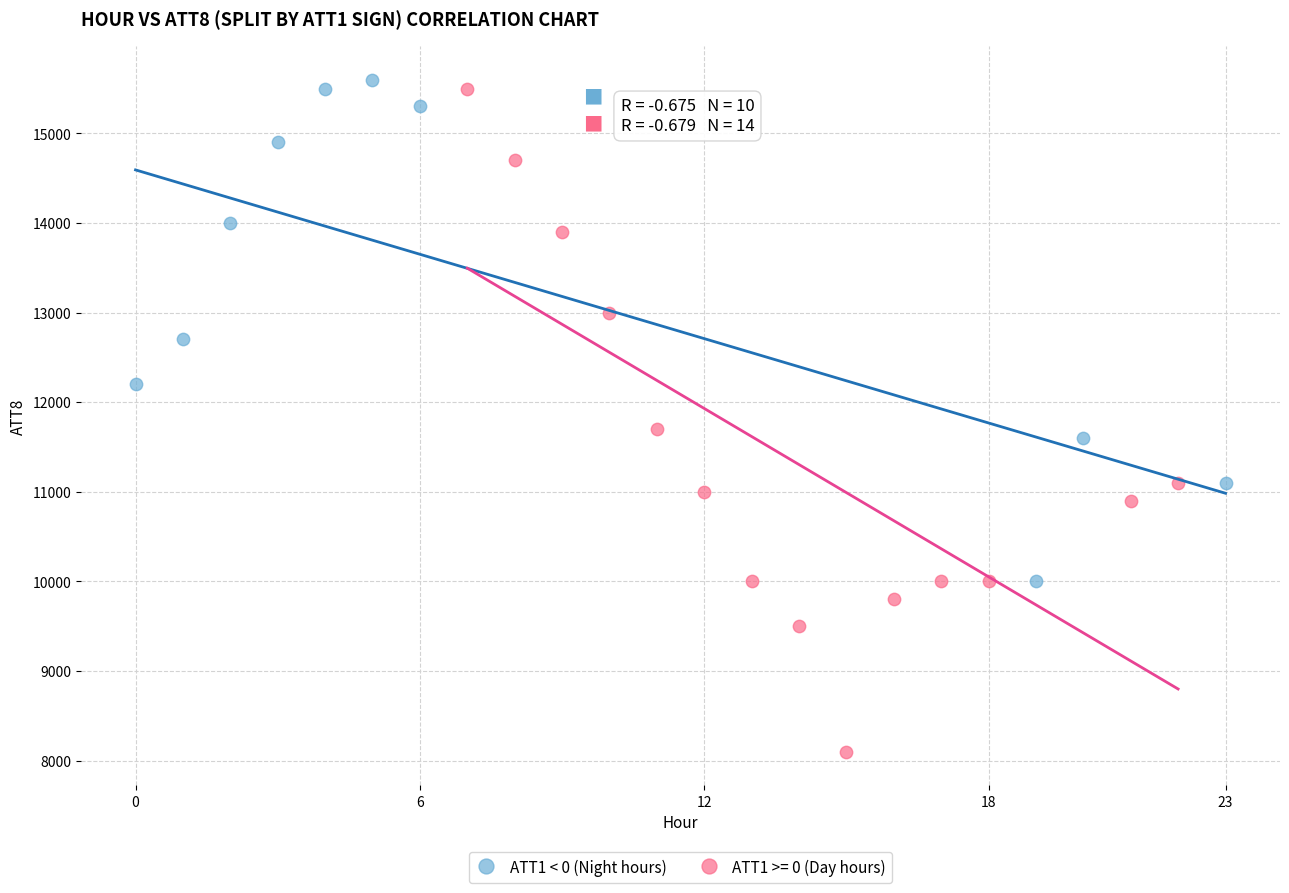

Which series has the largest Y range (max minus min)?

ATT1 >= 0 (Day hours)